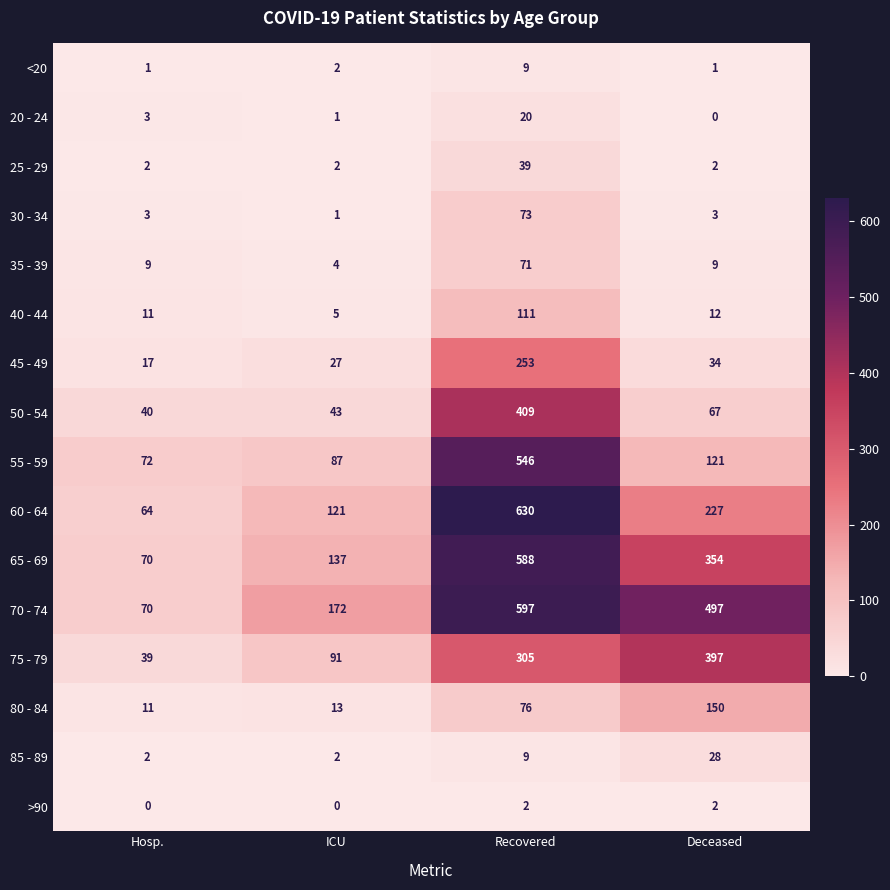

How many data points does each series have?

4